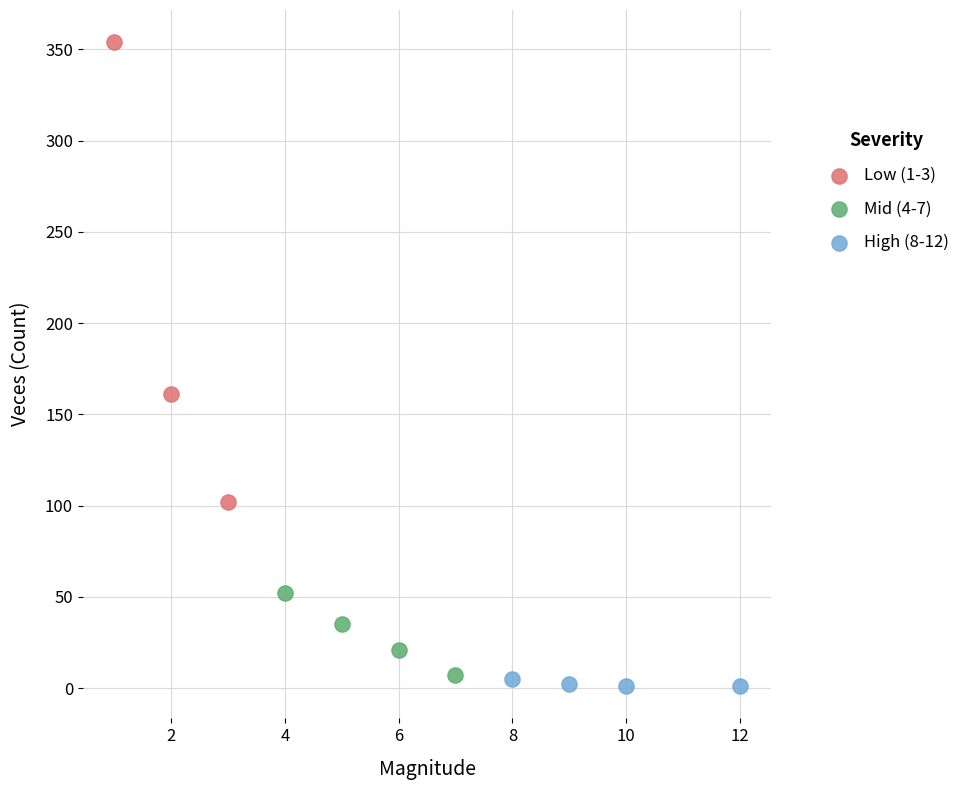

Which series has the largest Y range (max minus min)?

Low (1-3)